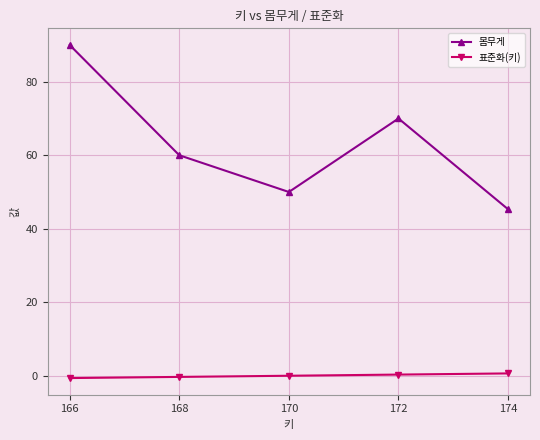

What is the difference between the 몸무게 values at 170 and 172?

20.0